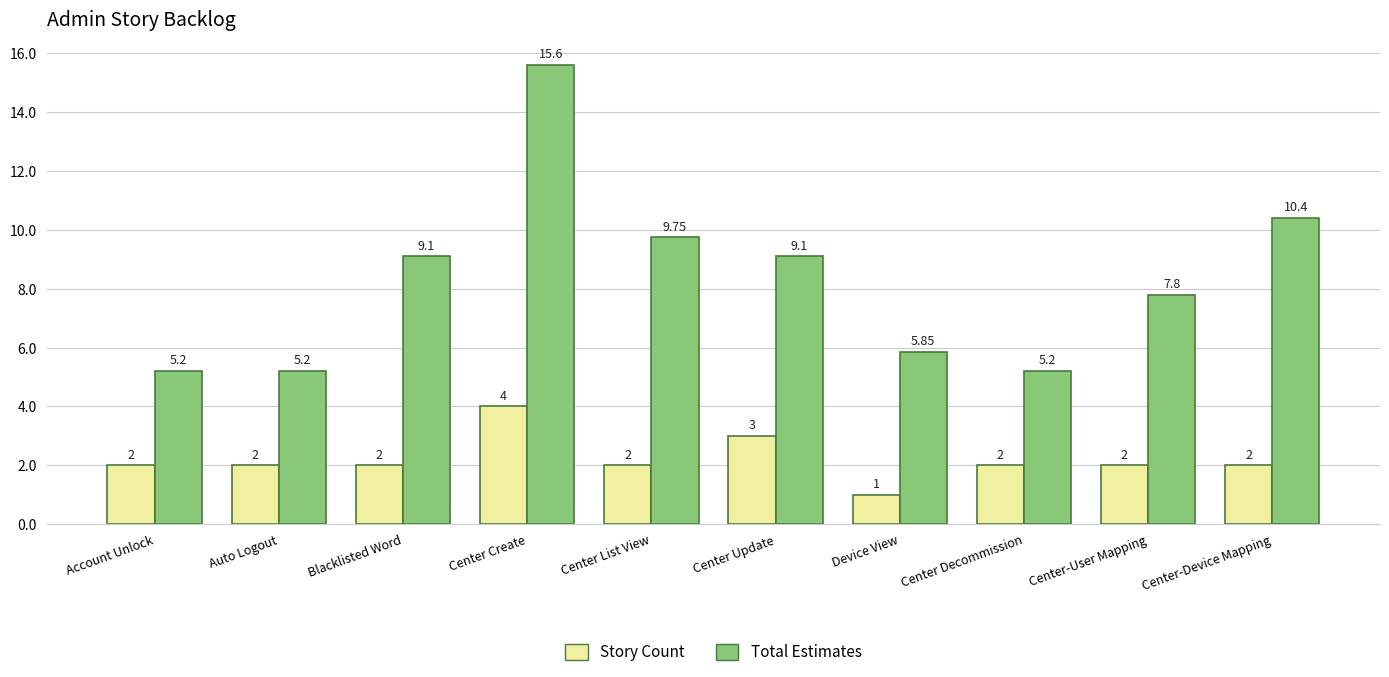

Is the value of Story Count at Center Decommission greater than the value of Total Estimates at Center Decommission?

No